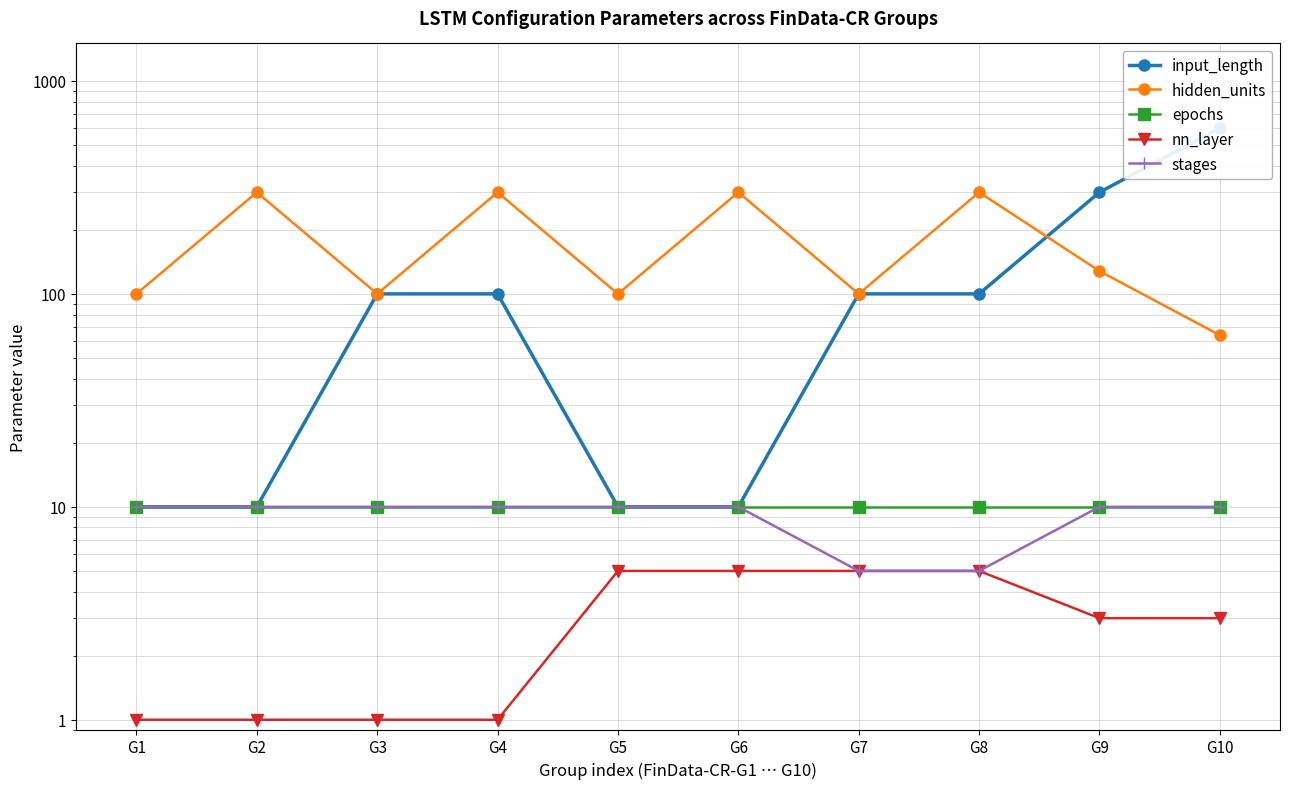

Reading left to right, extract all data points from this chart.

input_length: 10	10	100	100	10	10	100	100	300	600
hidden_units: 100	300	100	300	100	300	100	300	128	64
epochs: 10	10	10	10	10	10	10	10	10	10
nn_layer: 1	1	1	1	5	5	5	5	3	3
stages: 10	10	10	10	10	10	5	5	10	10